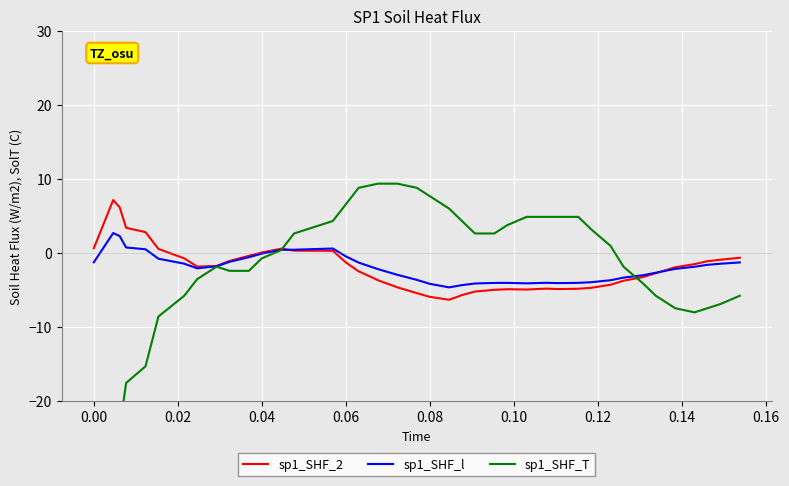

What is the lowest value of the sp1_SHF_2 series?

-6.4